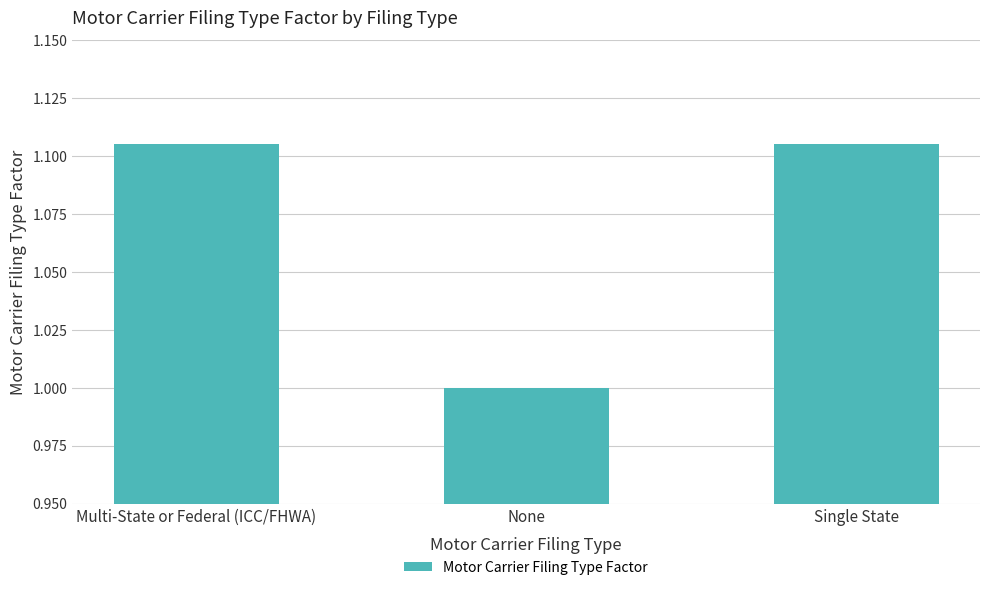

The chart shows a value of 0.4 at Multi-State or Federal (ICC/FHWA). True or false?

False